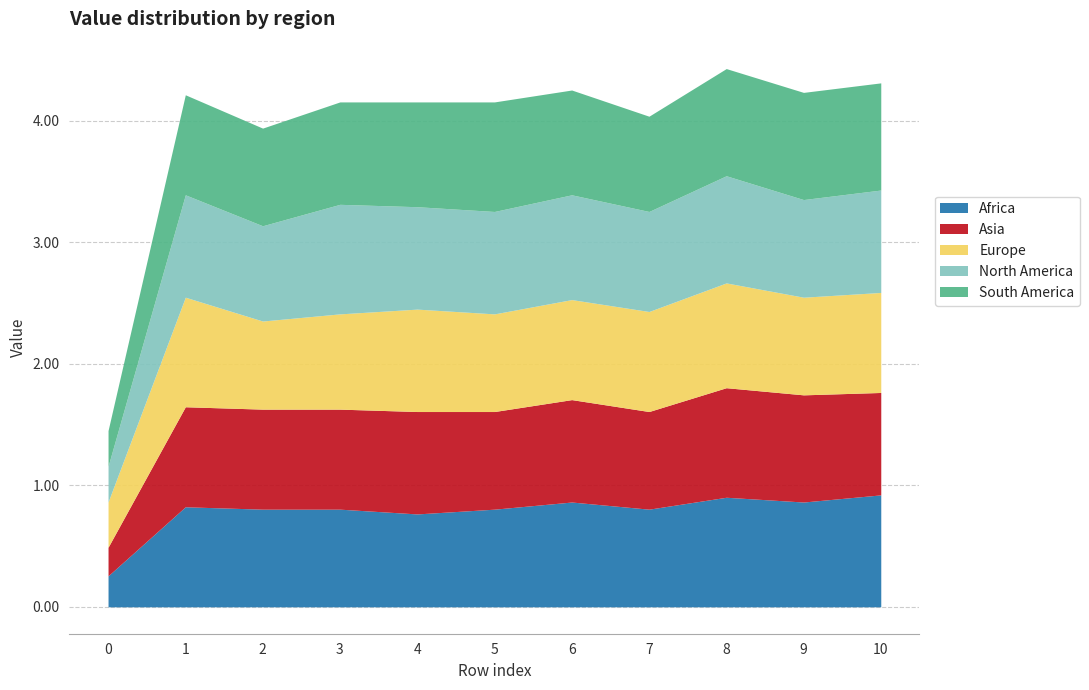

In South America, how many points are higher than both neighbors (excluding endpoints)?

2